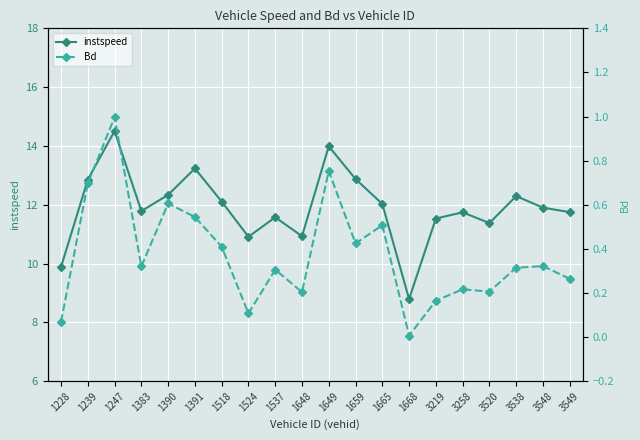

What is the sum of all Bd values?

7.4